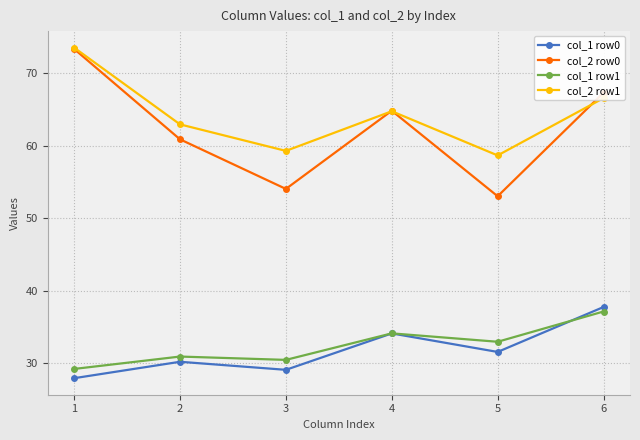

Is the value of col_2 row1 at 5 greater than the value of col_2 row0 at 2?

No